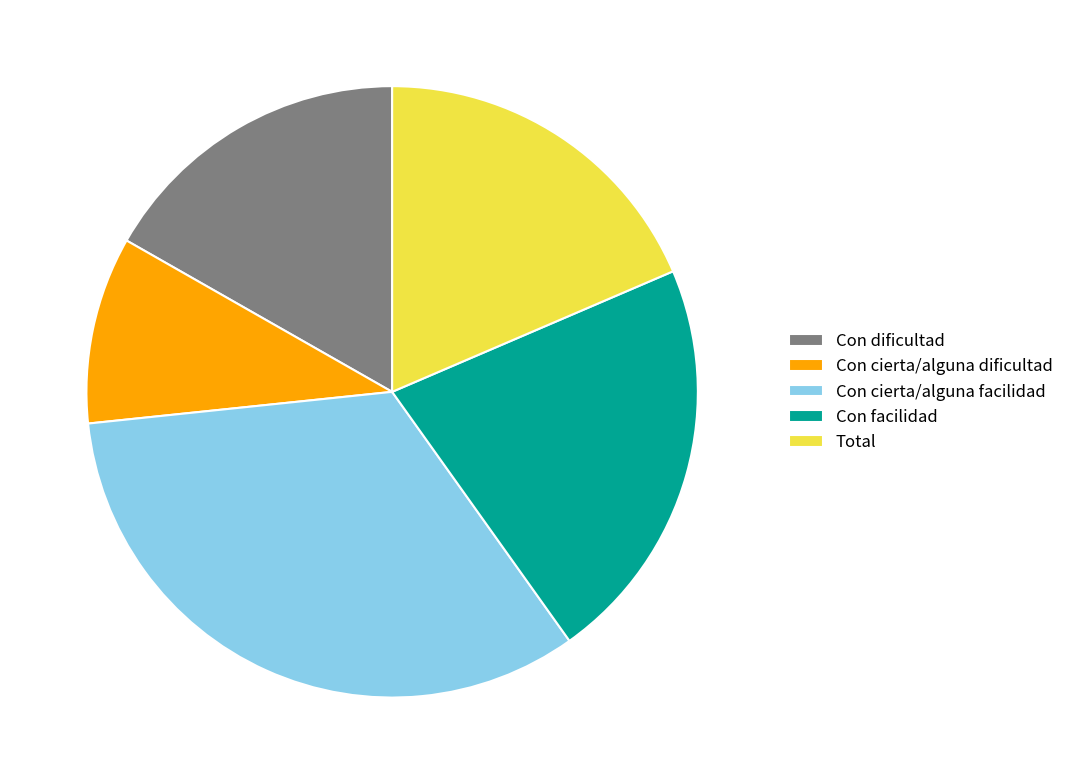

How many slices are in this pie chart?

5